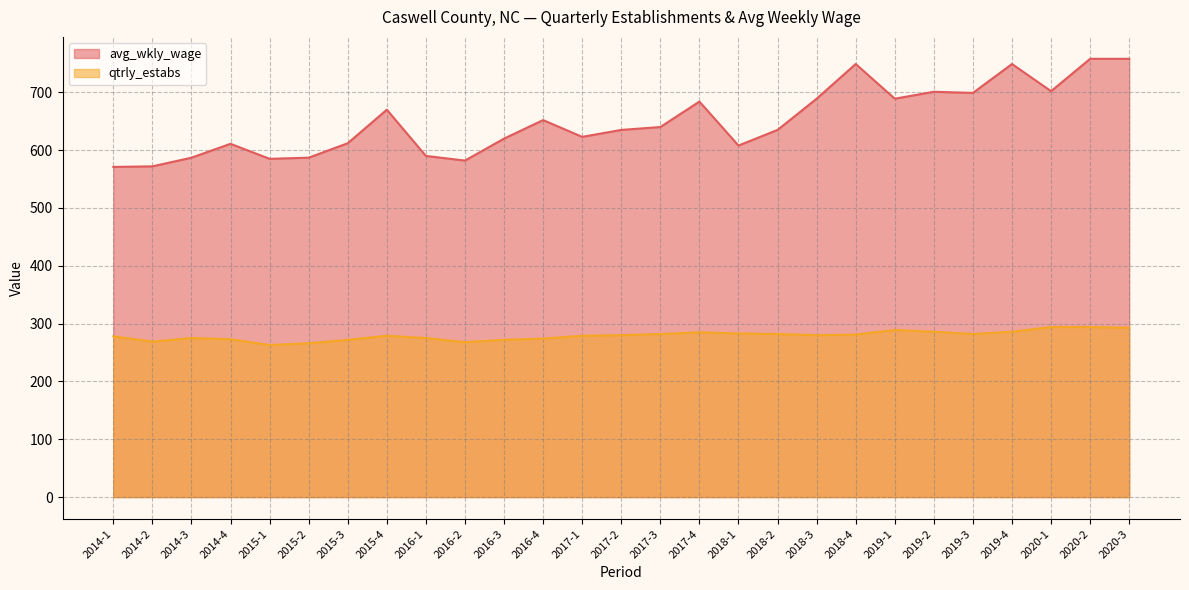

How many interior local valleys does the qtrly_estabs series have?

5